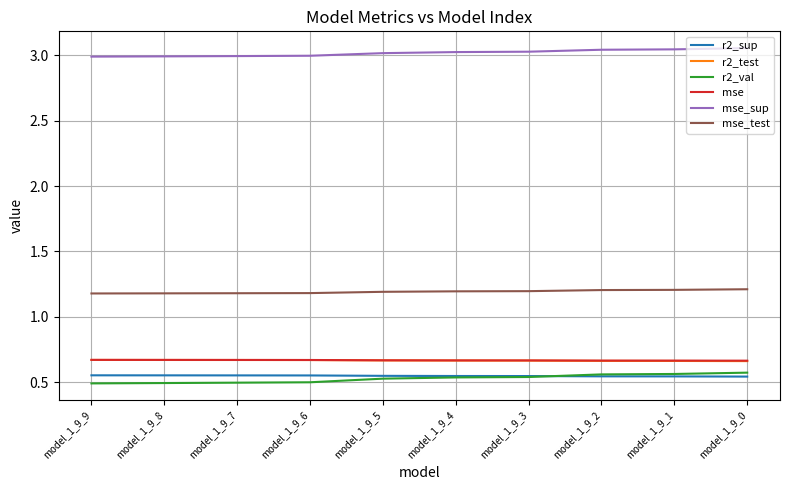

Is the value of mse at model_1_9_5 greater than the value of mse_sup at model_1_9_4?

No